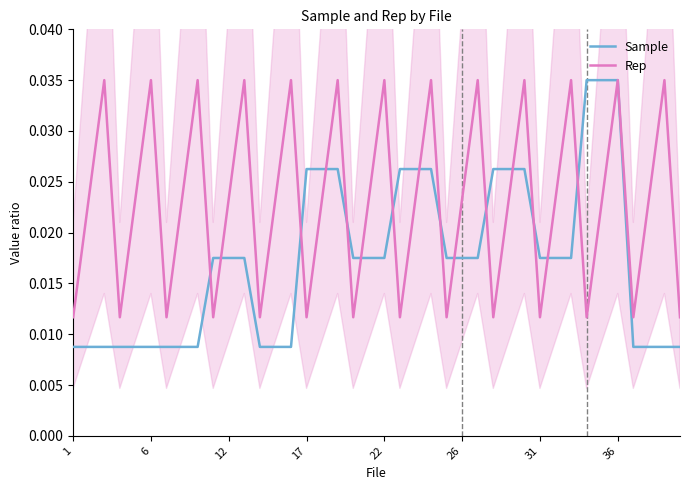

True or false: Sample has more than 0 points higher than both neighbors.

False